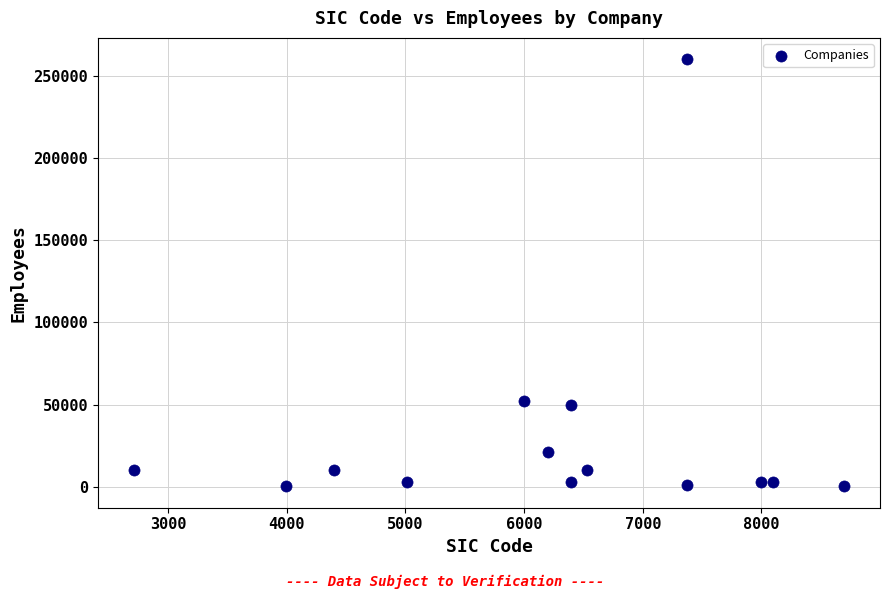

What is the range of Y values (max minus min)?

260025